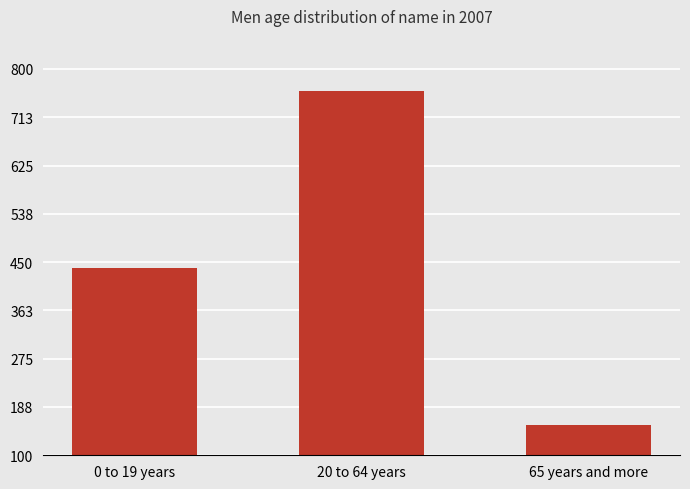

What is the value of the 2nd bar from the left?

760